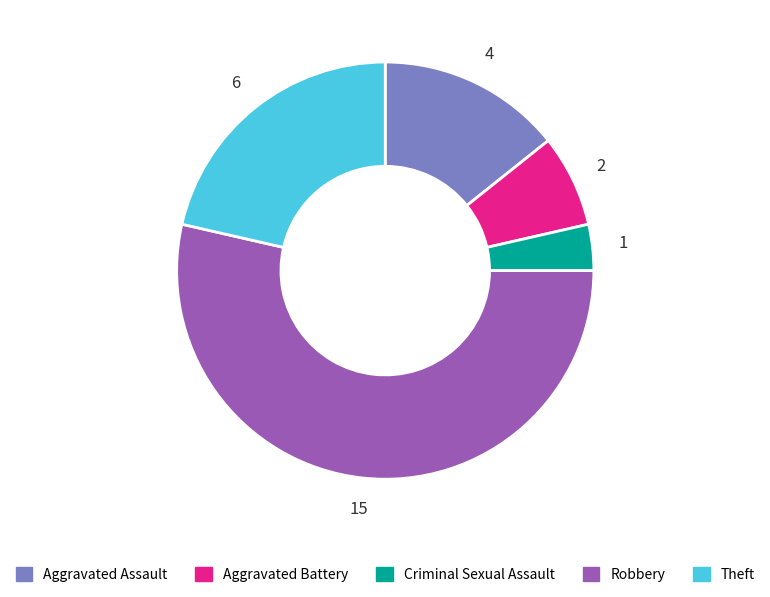

Does Theft represent more than half of the total?

No